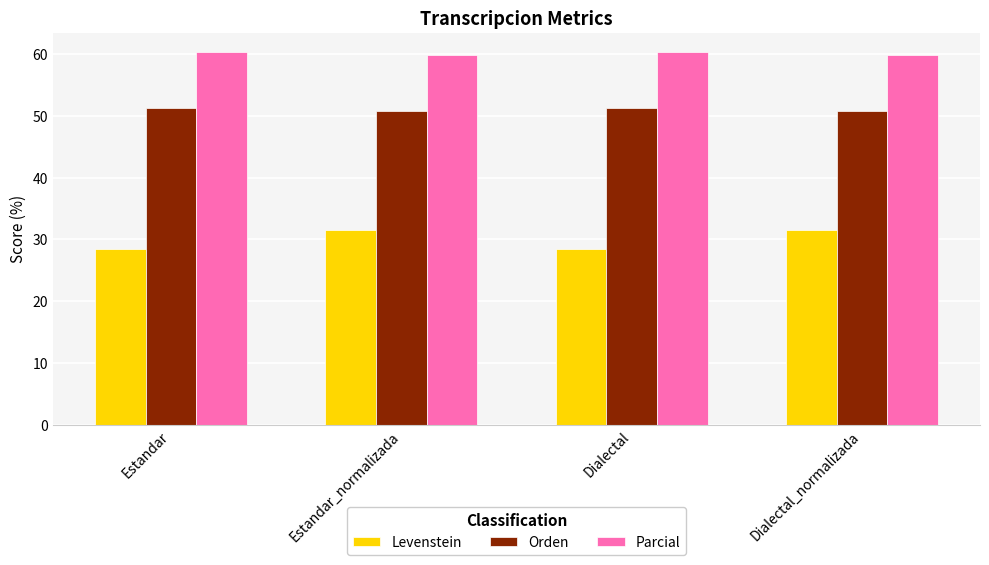

What is the greatest value displayed?

60.4